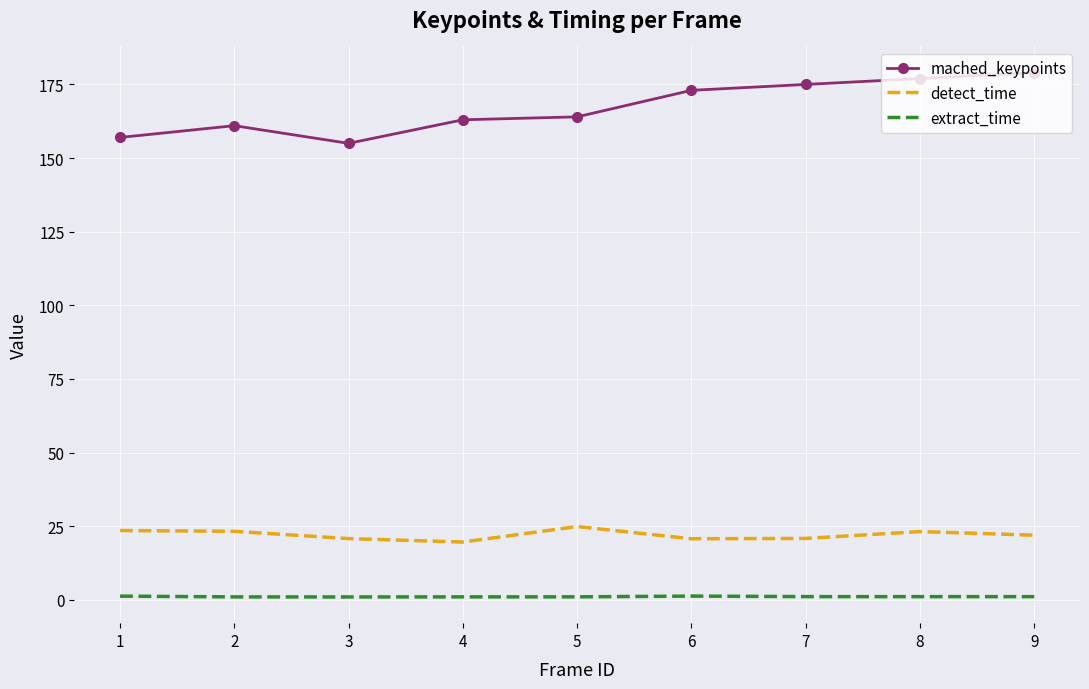

Which series has the largest total across all categories?

mached_keypoints